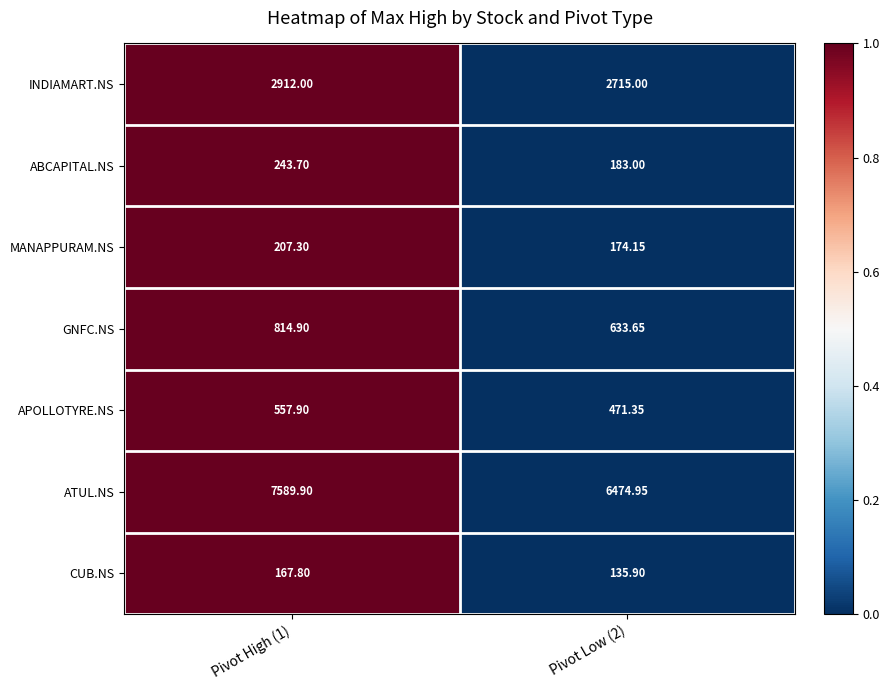

Which series has the largest total across all categories?

ATUL.NS